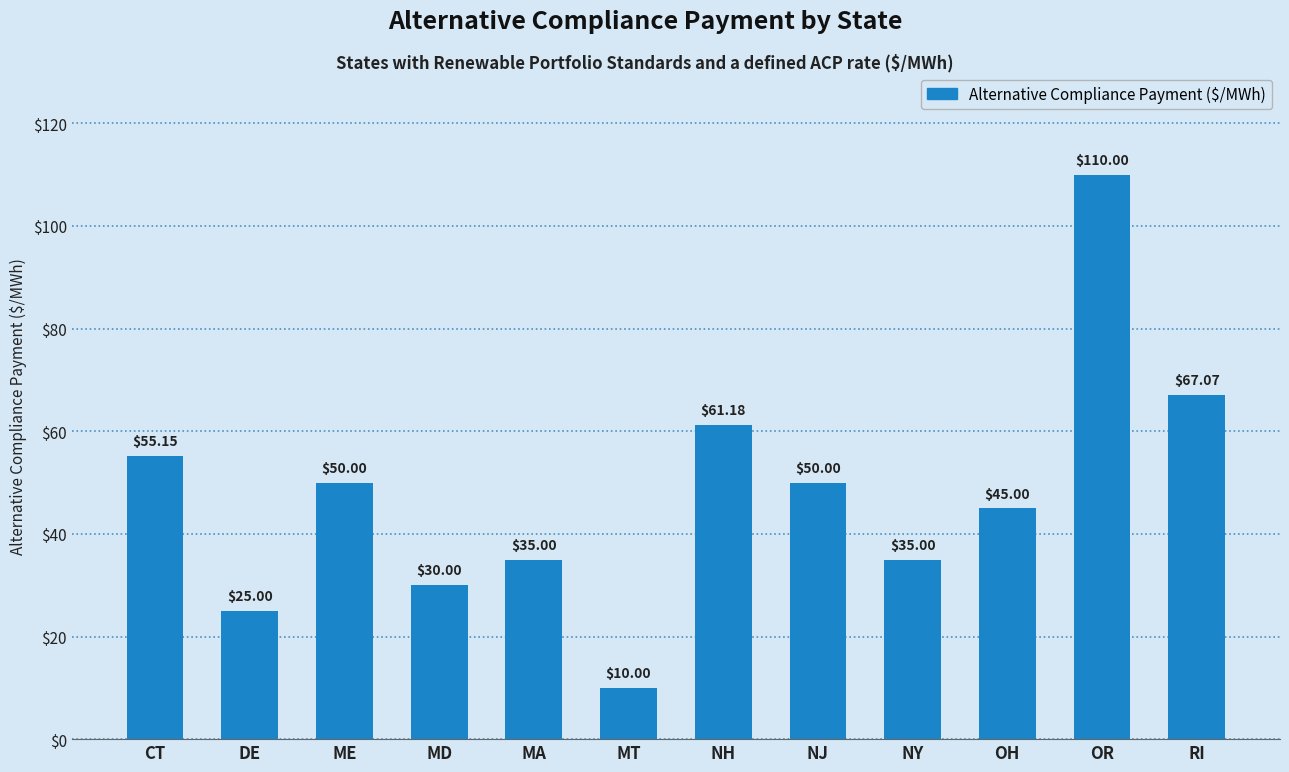

What is the maximum value shown in the chart?

110.0